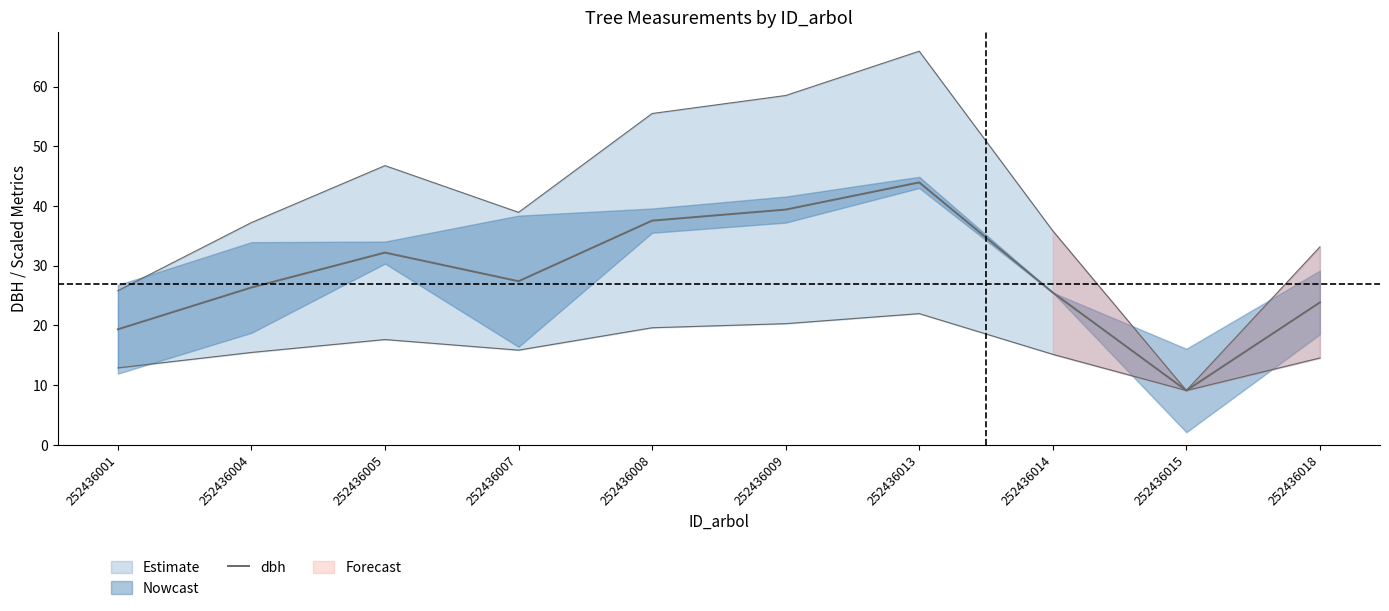

Does the chart have visible grid lines?

No